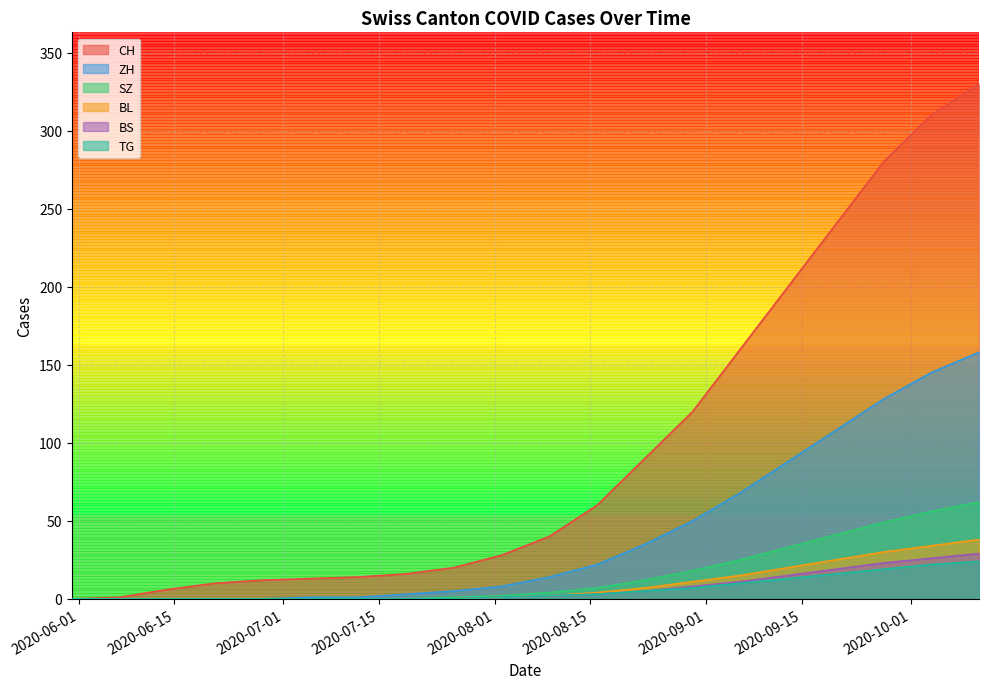

What is the greatest value displayed?

330